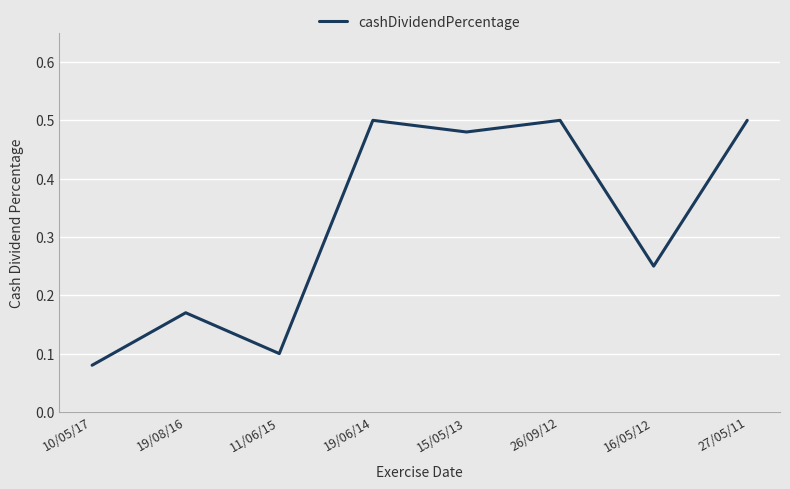

Does the chart have visible grid lines?

Yes